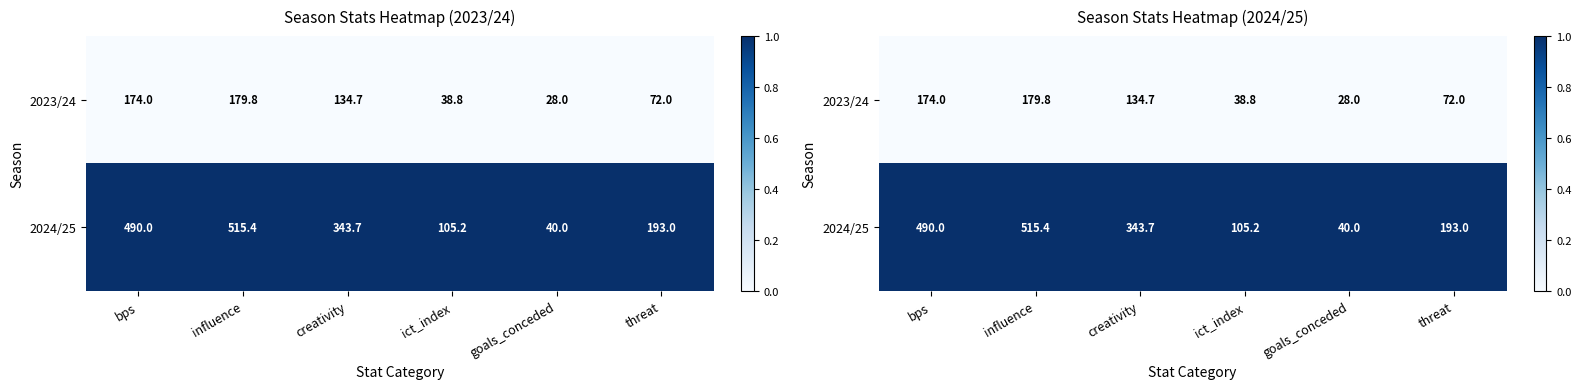

How many data points does each series have?

6